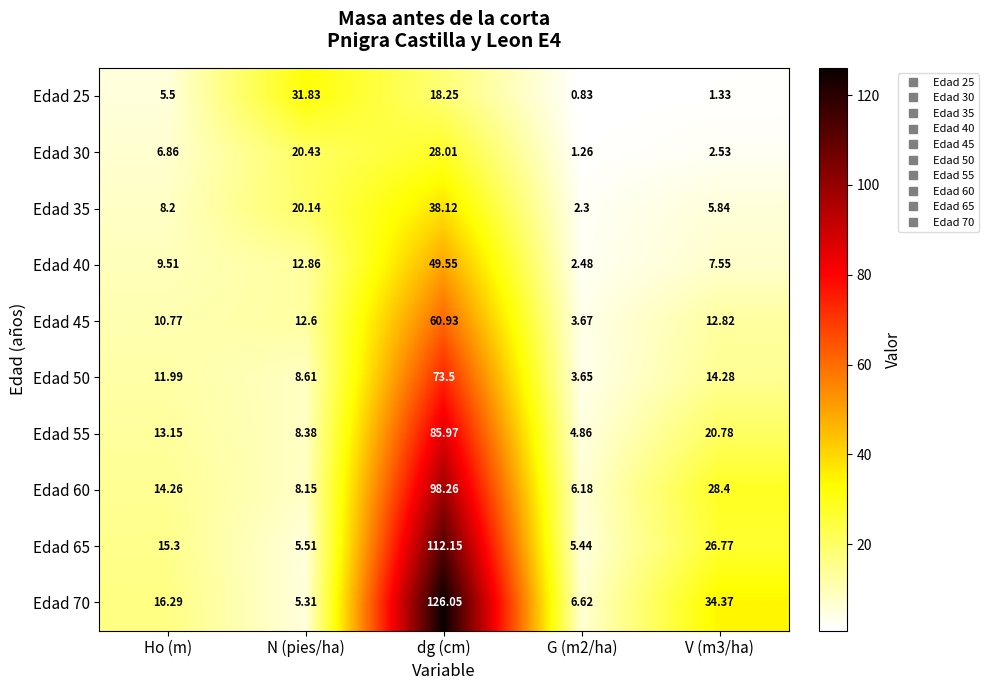

Rank the series by their maximum value, from lowest to highest.

Edad 30, Edad 25, Edad 35, Edad 40, Edad 45, Edad 50, Edad 55, Edad 60, Edad 65, Edad 70